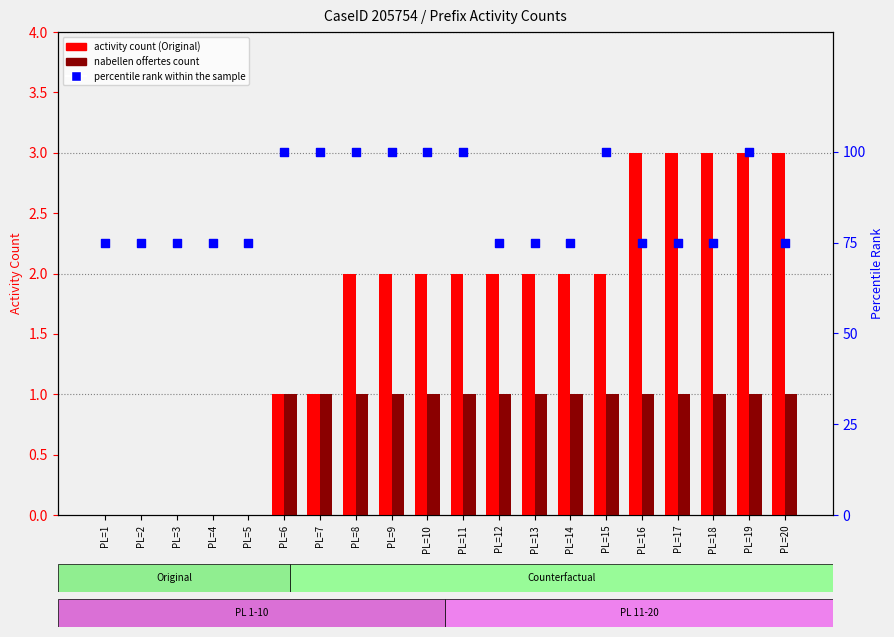

Which series contains the lowest Y value?

activity count (Original)